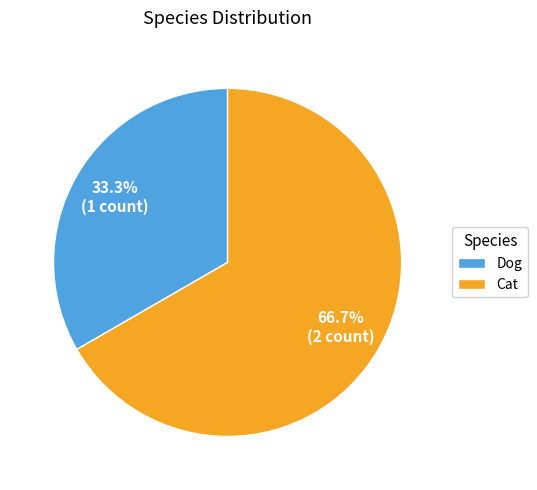

Rank the categories by value from highest to lowest.

Cat, Dog